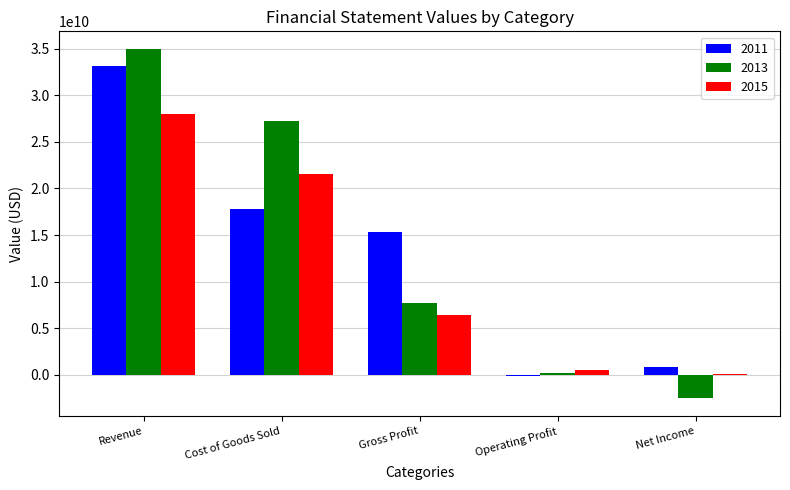

Which category has the highest value across all series?

Revenue